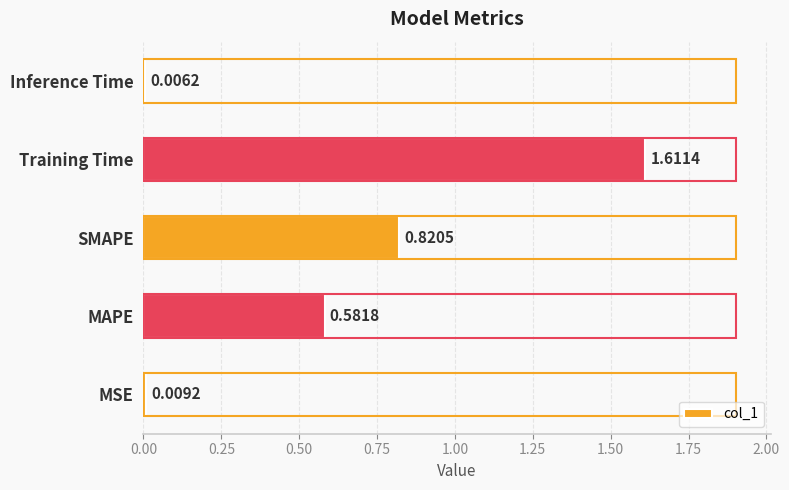

List the labels in order of value, largest first.

Training Time, SMAPE, MAPE, MSE, Inference Time